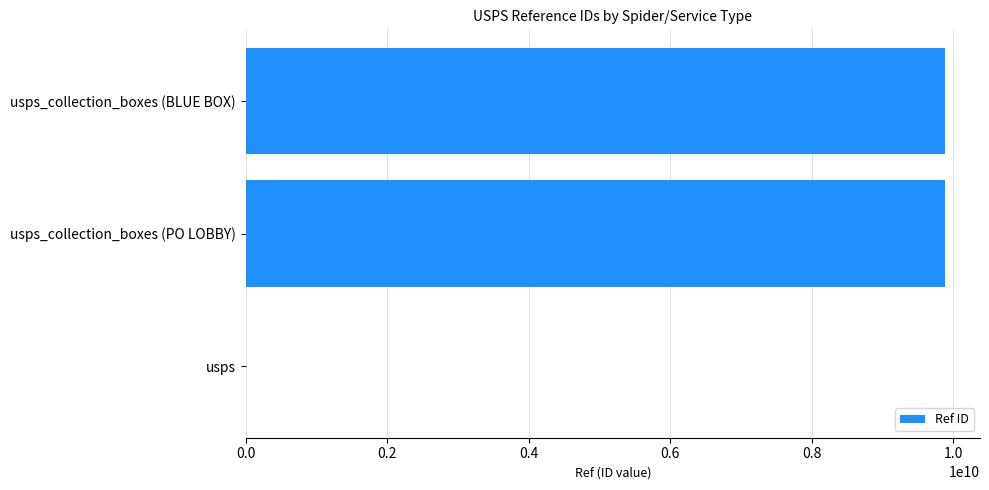

What is the greatest value displayed?

9882800002